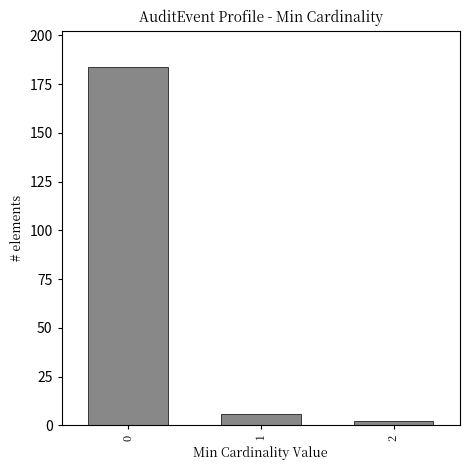

Reading left to right, extract all data points from this chart.

184	6	2